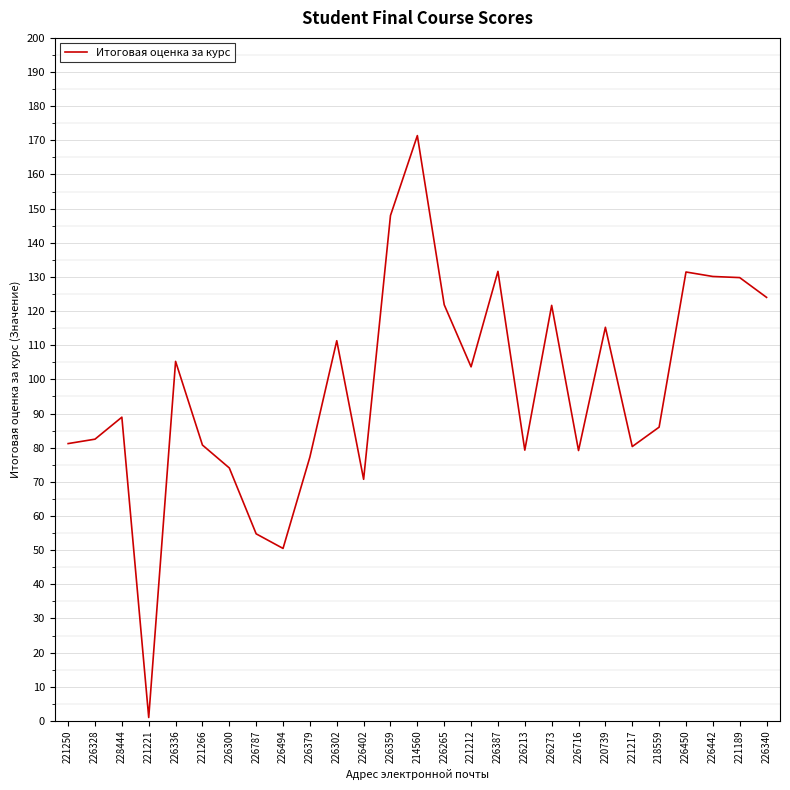

What position from the left is 226442?

25